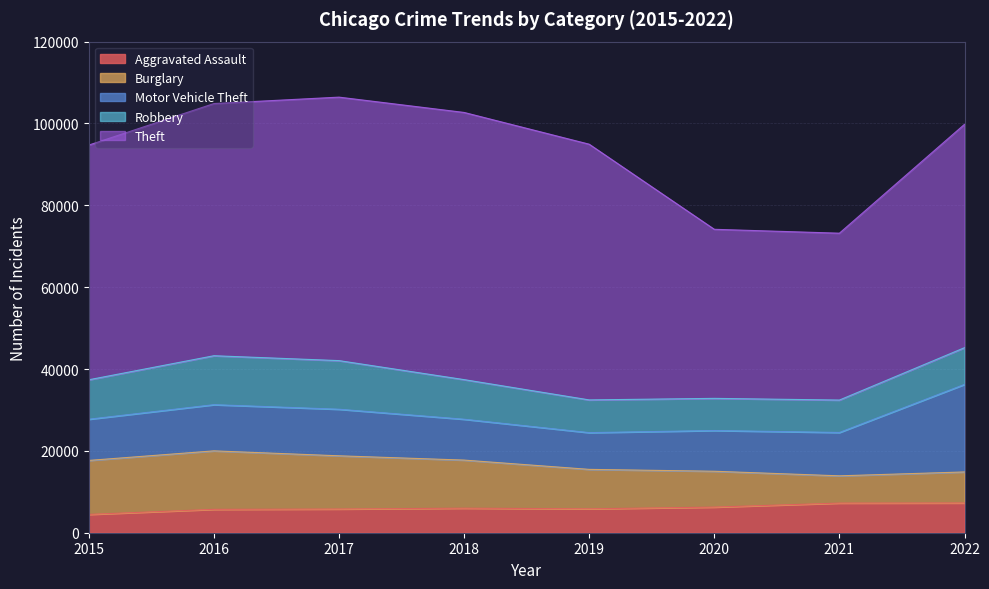

How many interior local peaks does the Aggravated Assault series have?

1